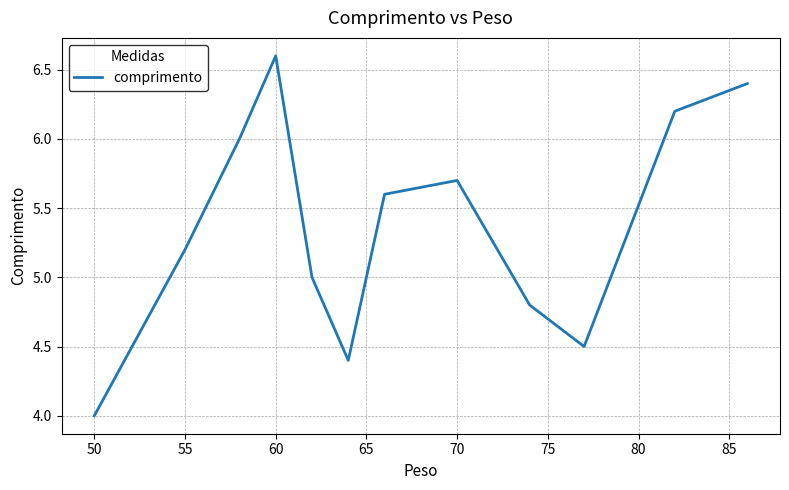

How many lines are shown in the chart?

1